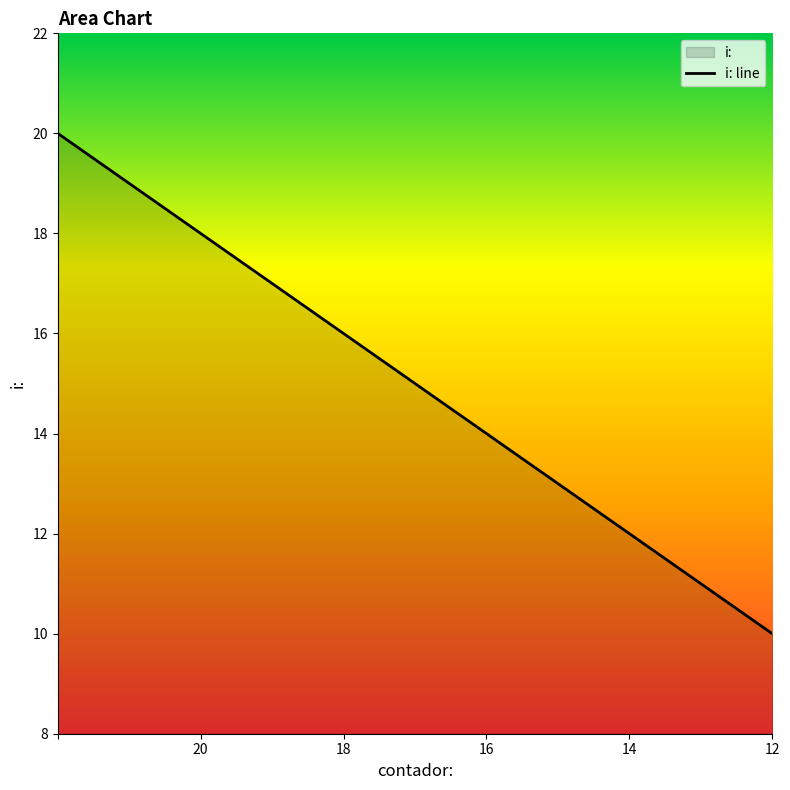

The chart shows a value of 18 at 20. True or false?

True